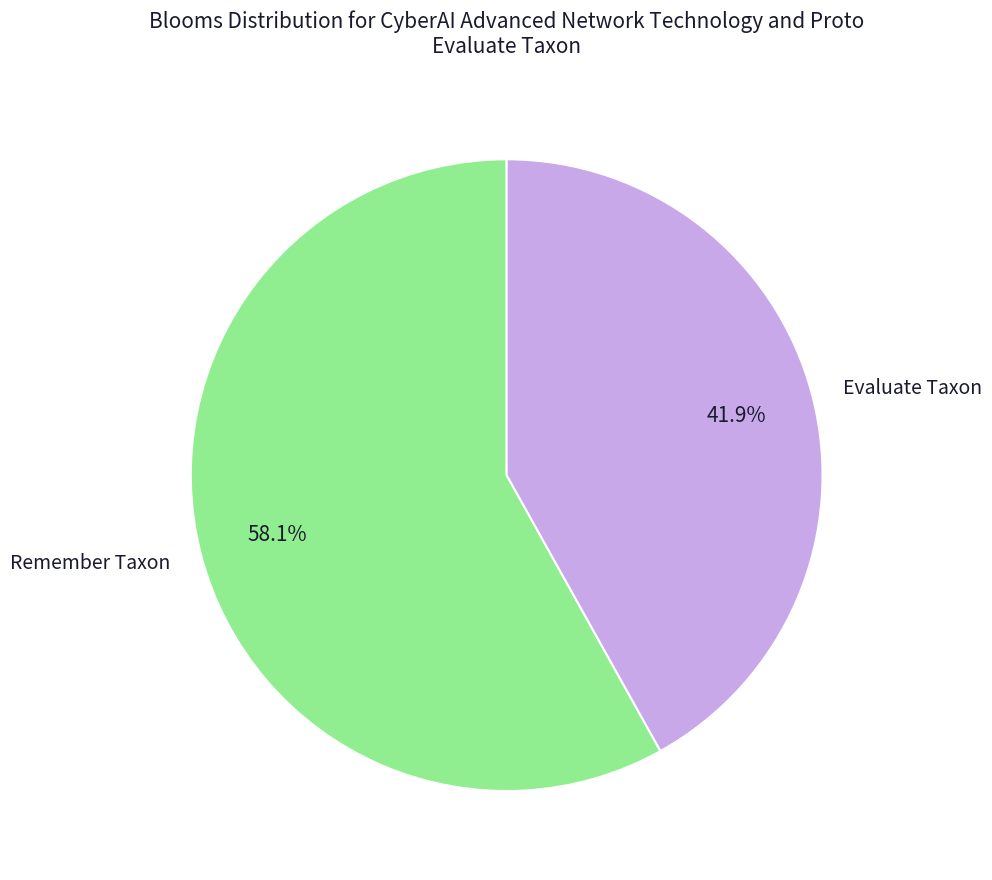

How many slices are in this pie chart?

2